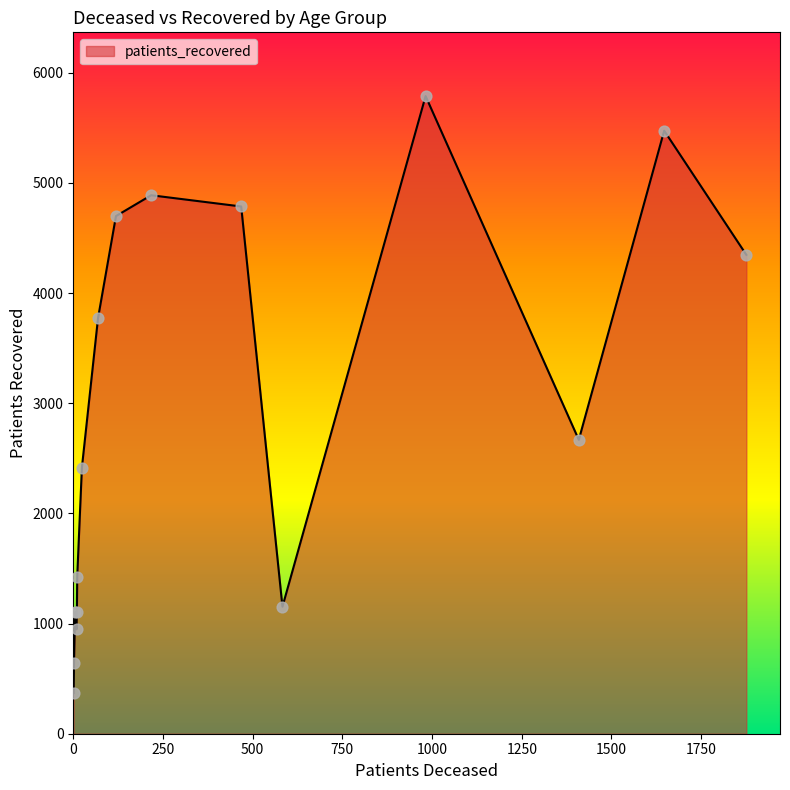

What is the smallest value displayed?

369